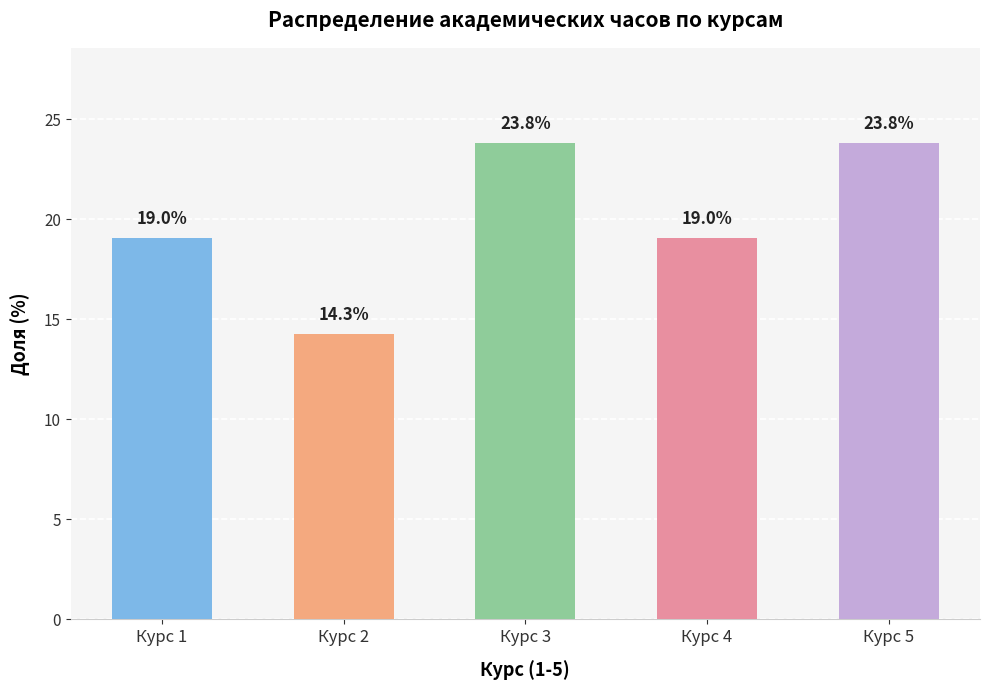

Between Курс 3 and Курс 4, which is larger?

Курс 3